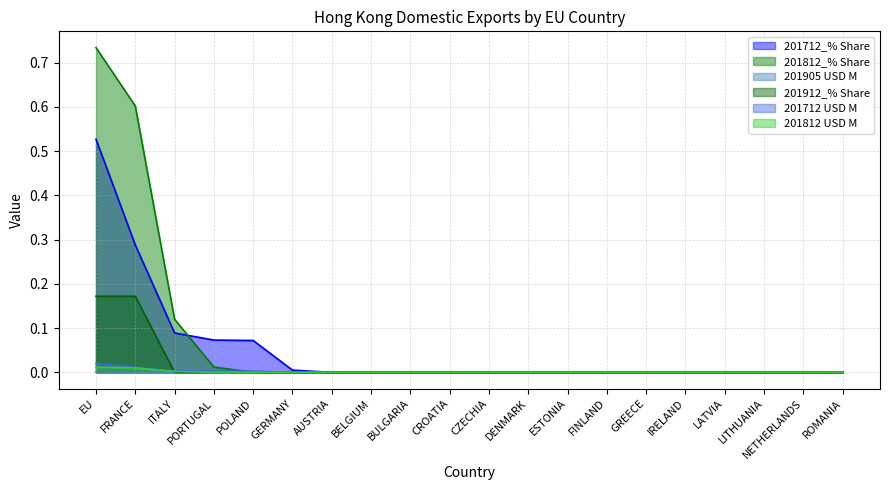

Is it true that 201812 USD M equals 0.0 at PORTUGAL?

True